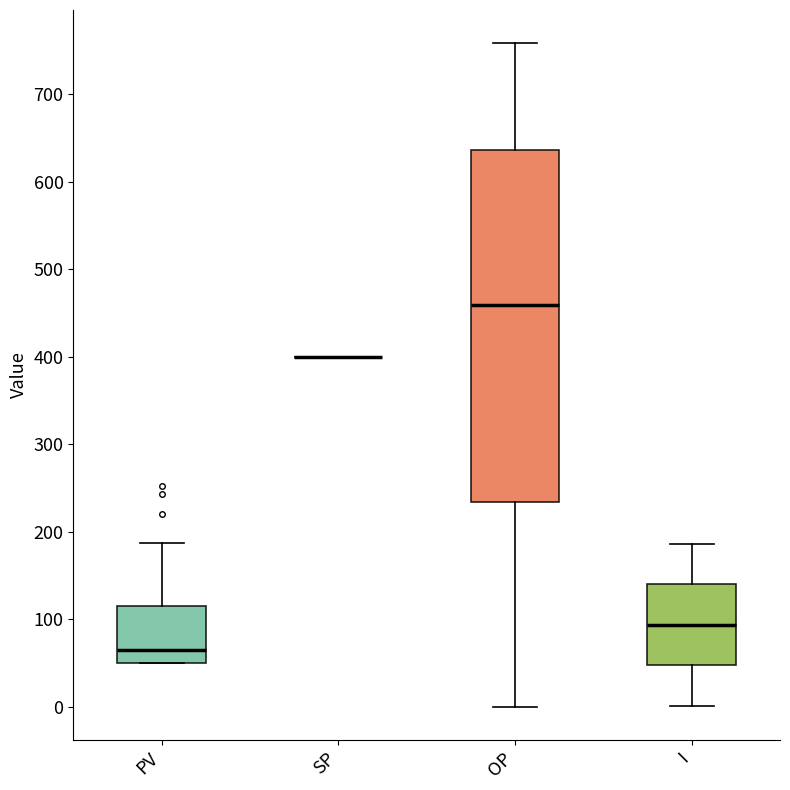

Reading left to right, read every box against the y-axis: the position of its median line, the range the box covers, and the ends of its whiskers. The values are not printed on the chart, so give them approximately, as read against the axis.

PV: median 70, box 50 to 120, whiskers 50 to 190
SP: box collapsed to a line at 400, whiskers 400 to 400
OP: median 460, box 230 to 640, whiskers 0 to 760
I: median 90, box 50 to 140, whiskers 0 to 190